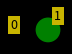

True or false: 1 accounts for 100% of the total.

True